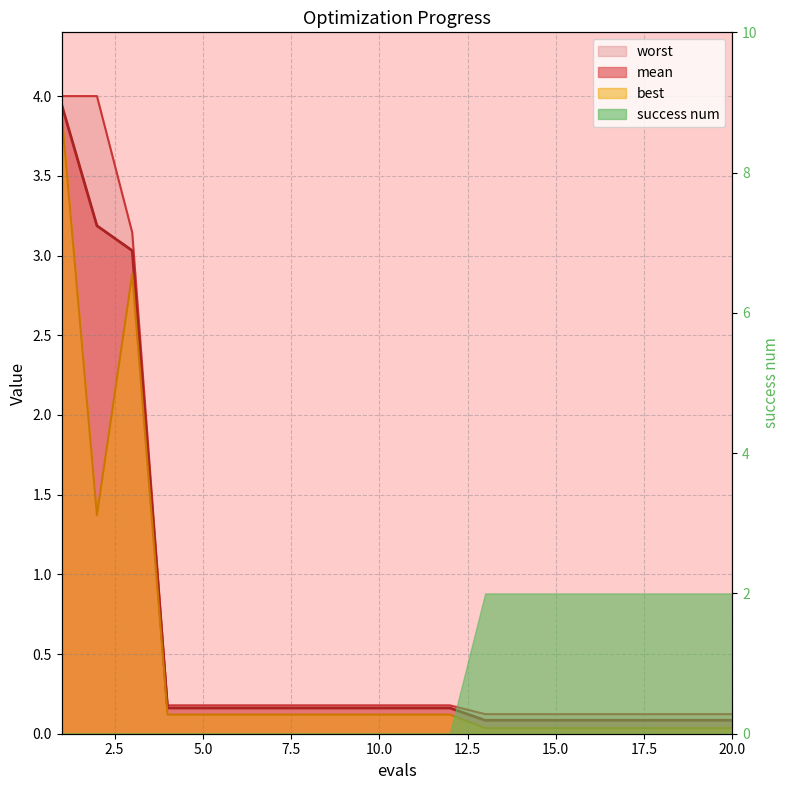

True or false: worst has more than 2 points higher than both neighbors.

False